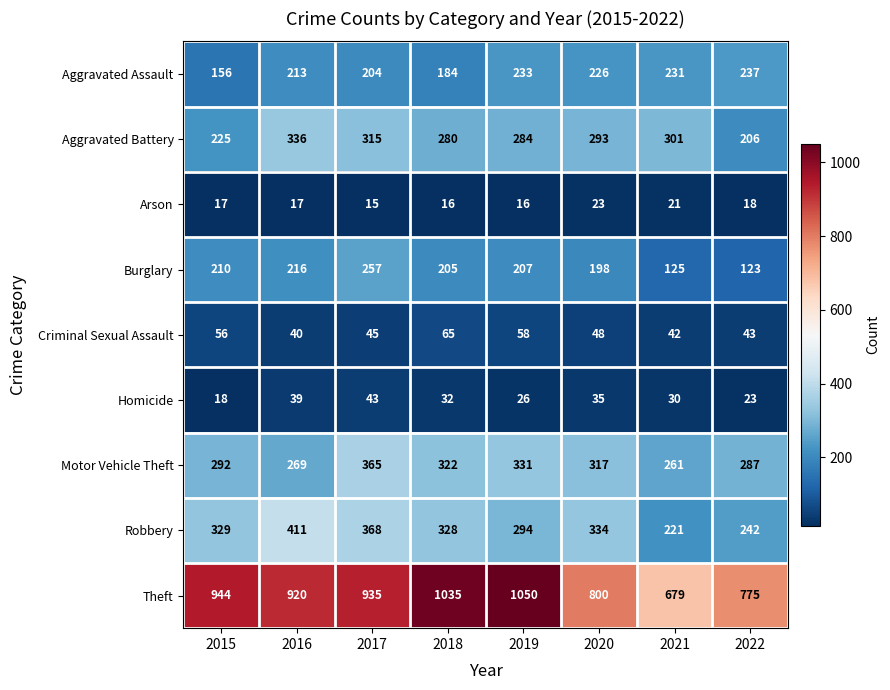

List the series in order of their peak value, lowest first.

Arson, Homicide, Criminal Sexual Assault, Aggravated Assault, Burglary, Aggravated Battery, Motor Vehicle Theft, Robbery, Theft